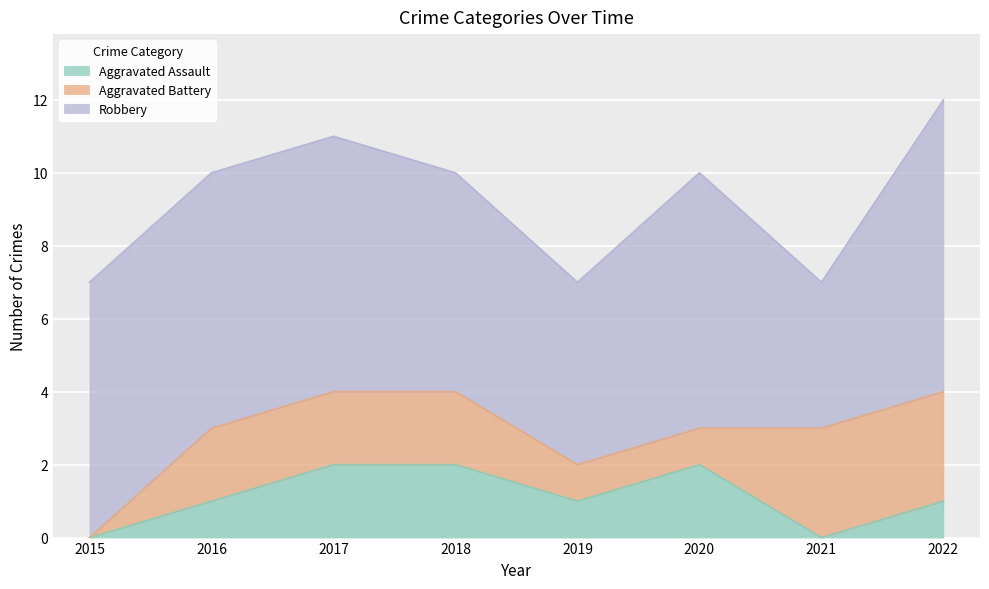

Rank the categories by Aggravated Assault value from lowest to highest.

2015, 2021, 2016, 2019, 2022, 2017, 2018, 2020